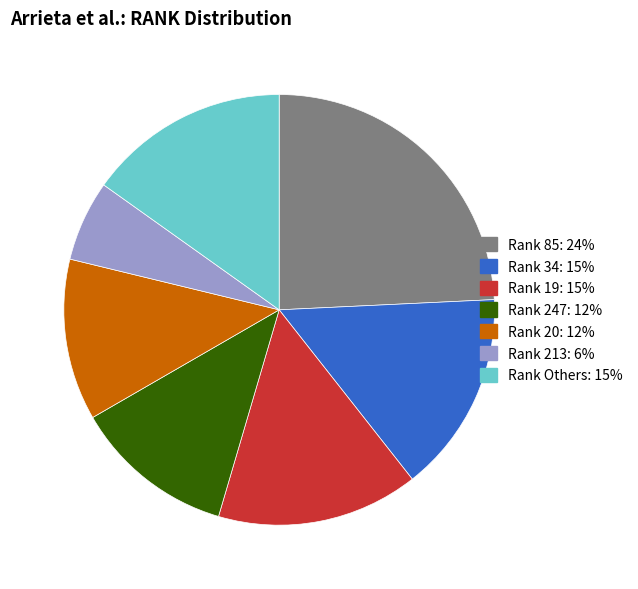

Is there a majority slice in this chart?

No